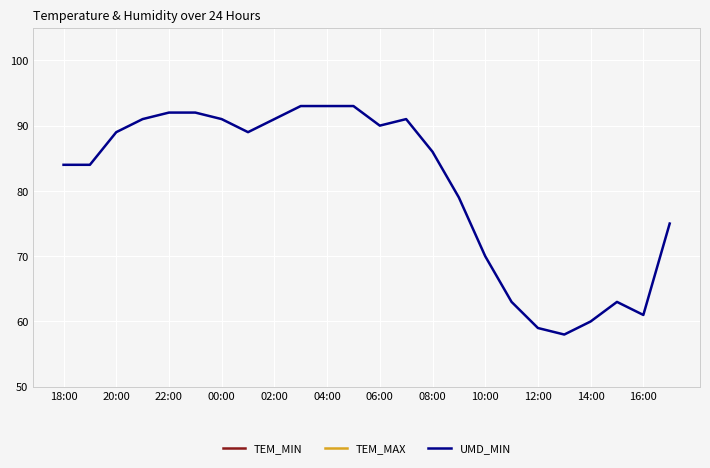

What is the difference between the second highest and minimum values in the TEM_MAX series?

7.0